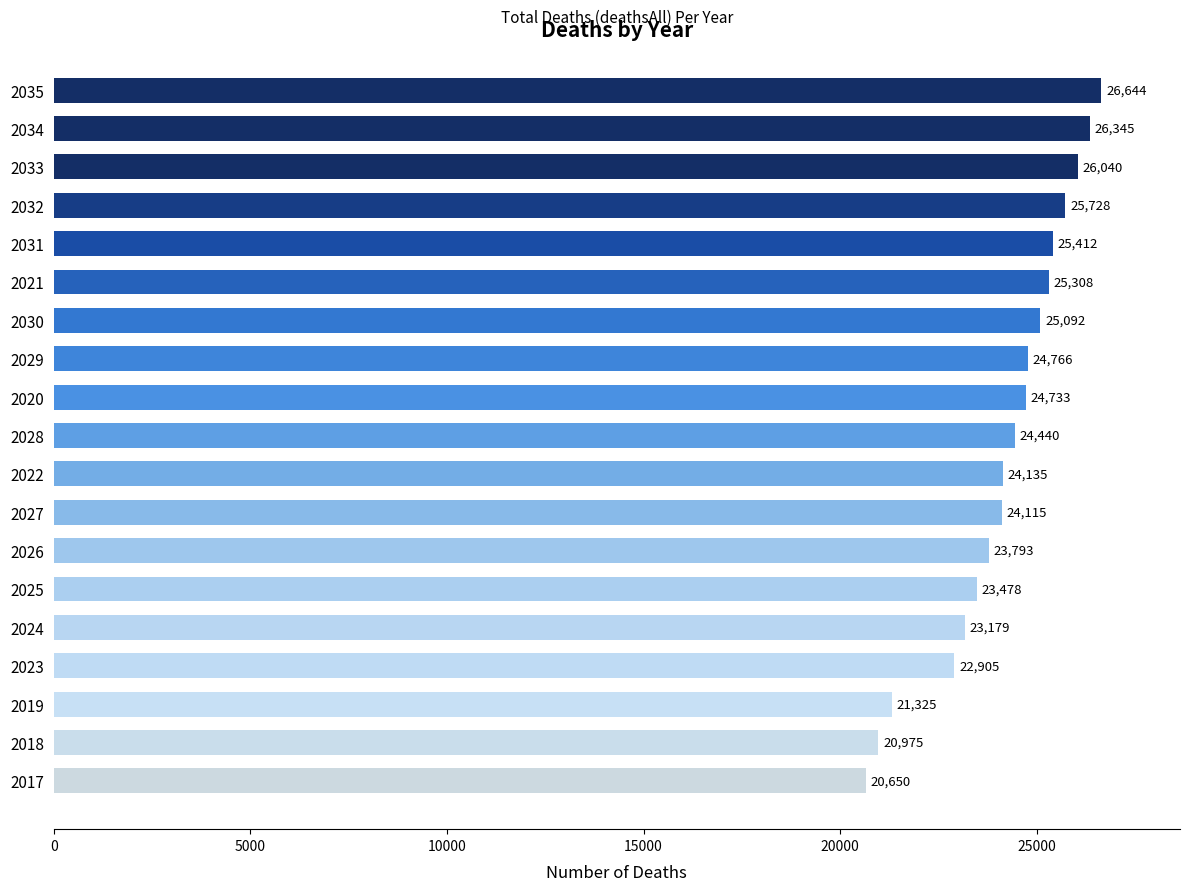

Where is the data nearest to the value 23647?

2026